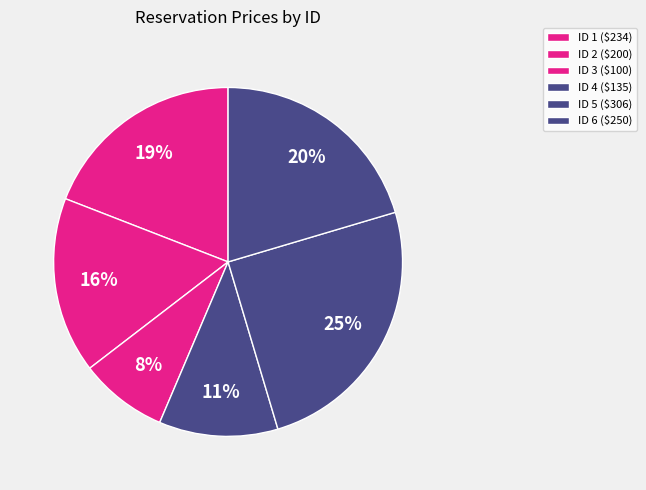

To the nearest percent, what is the difference between the largest and smallest slice percentages?

17%